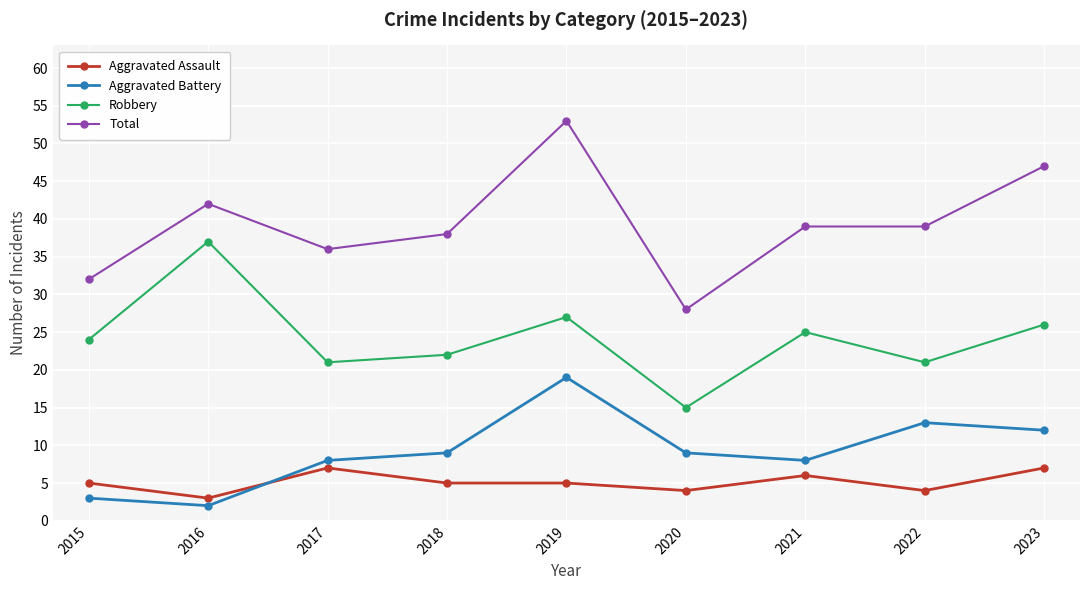

Which label corresponds to the largest value in the chart?

2019